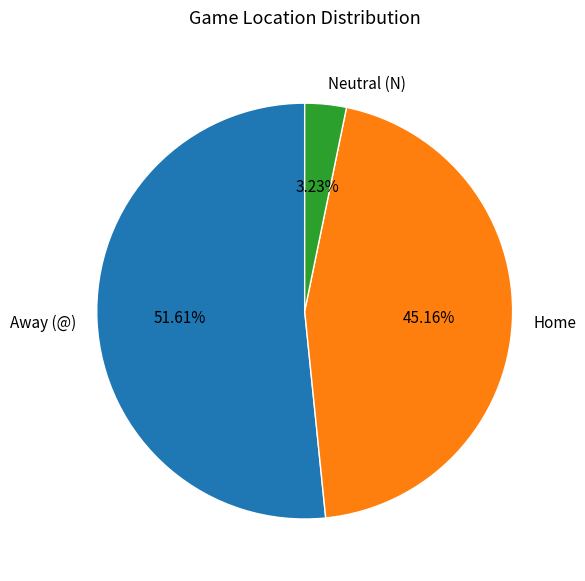

Rank the categories by value from highest to lowest.

Away (@), Home, Neutral (N)